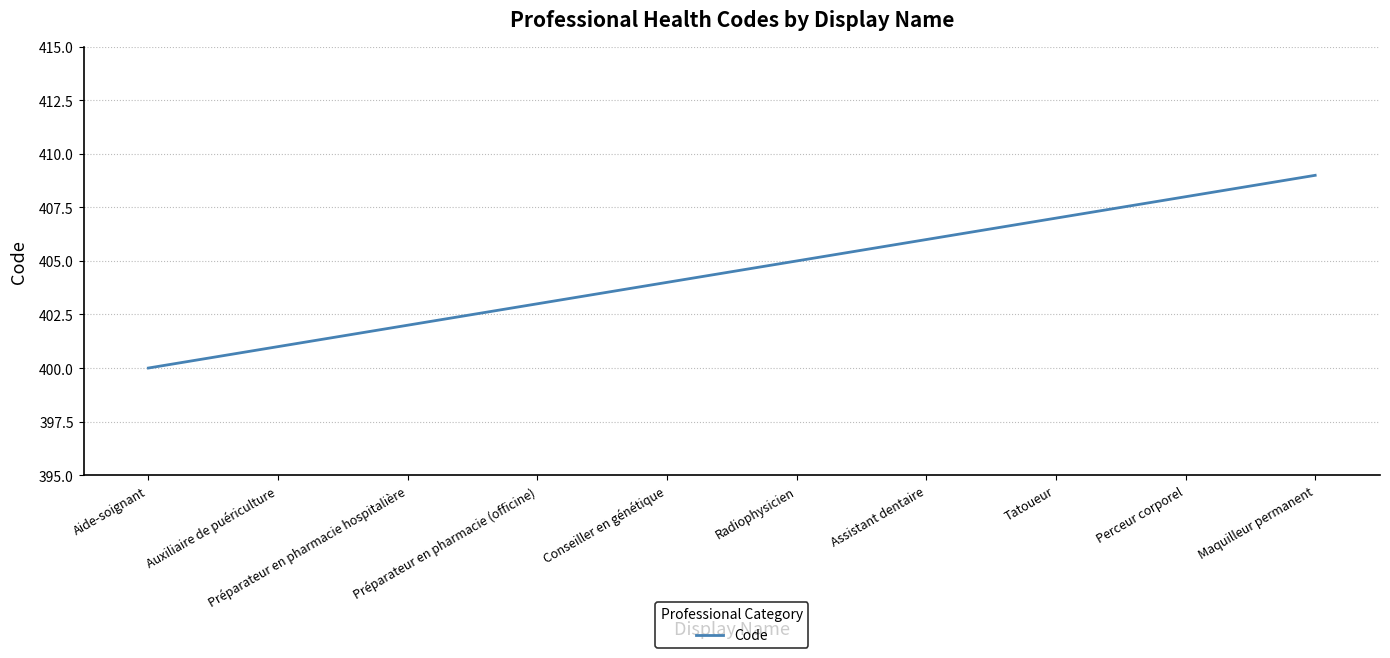

Rank the categories by value from lowest to highest.

Aide-soignant, Auxiliaire de puériculture, Préparateur en pharmacie hospitalière, Préparateur en pharmacie (officine), Conseiller en génétique, Radiophysicien, Assistant dentaire, Tatoueur, Perceur corporel, Maquilleur permanent